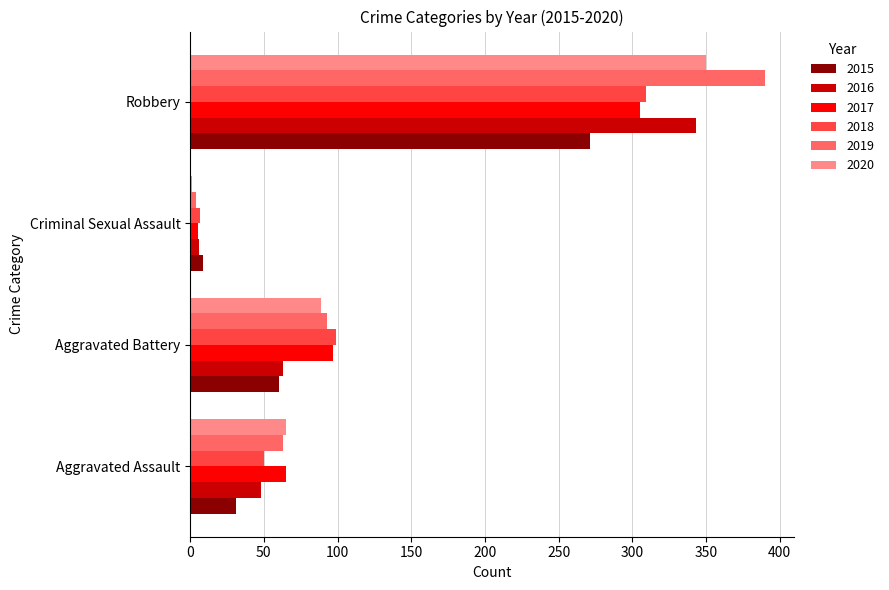

The value of 2018 at Aggravated Battery is 99. True or false?

True